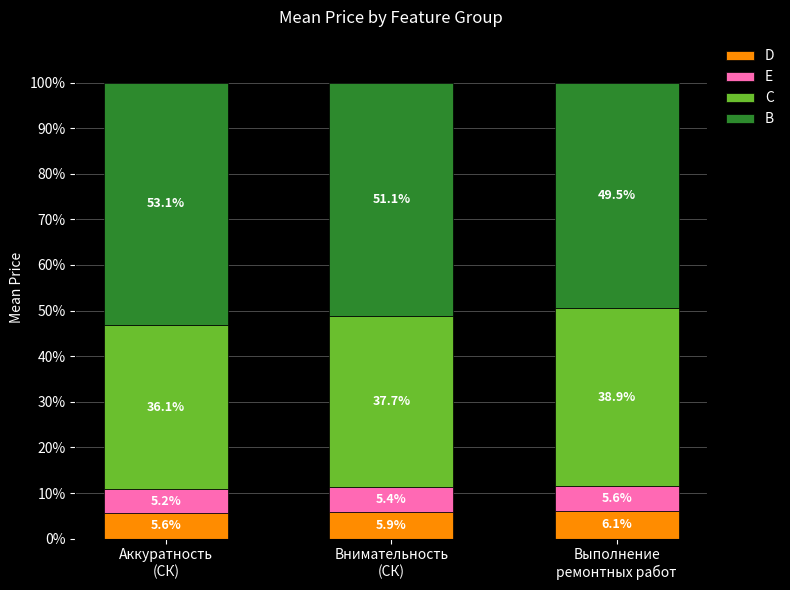

What is the minimum value for D?

5.6